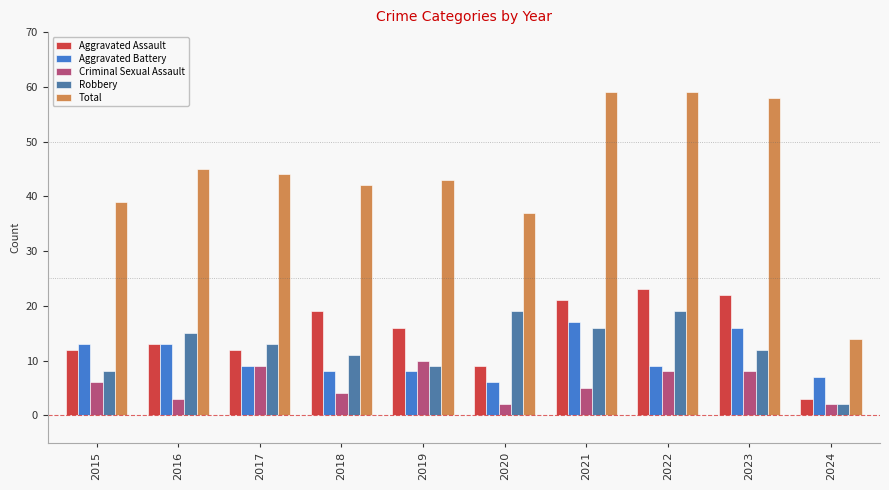

At how many categories does at least one series exceed 21?

9